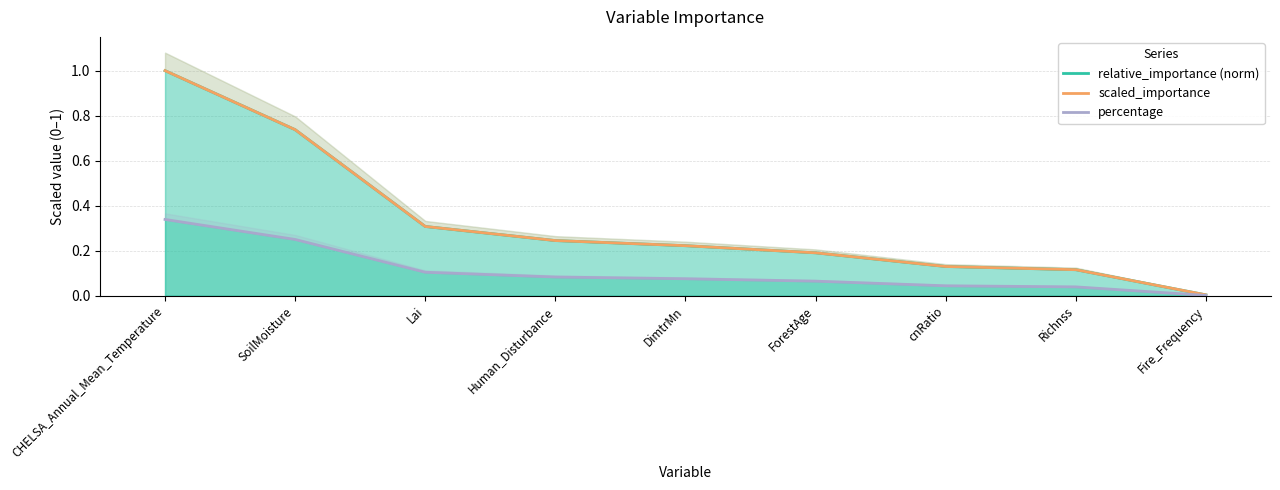

Rank the series by their maximum value, from highest to lowest.

relative_importance (norm), scaled_importance, percentage